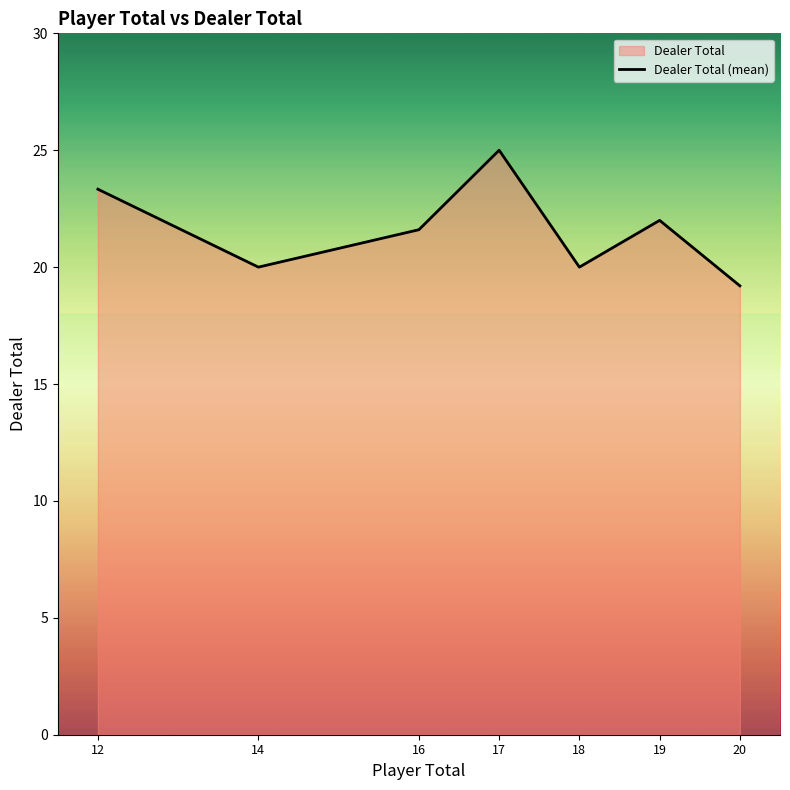

What is the sum of the values at 18 and 16?

41.6